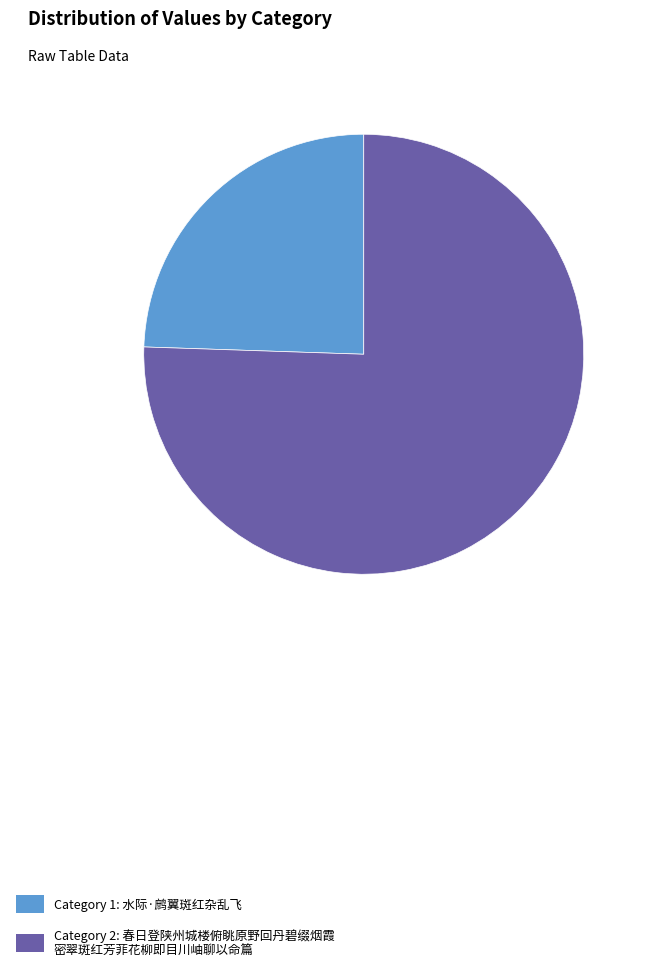

How many slices are in this pie chart?

2